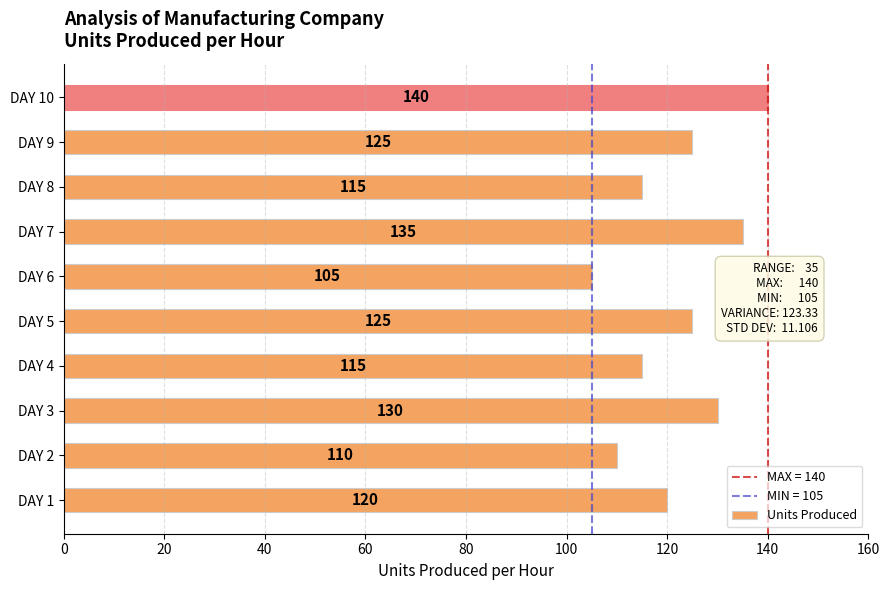

Reading bottom to top, list all the values displayed in this chart.

DAY 1=120	DAY 2=110	DAY 3=130	DAY 4=115	DAY 5=125	DAY 6=105	DAY 7=135	DAY 8=115	DAY 9=125	DAY 10=140